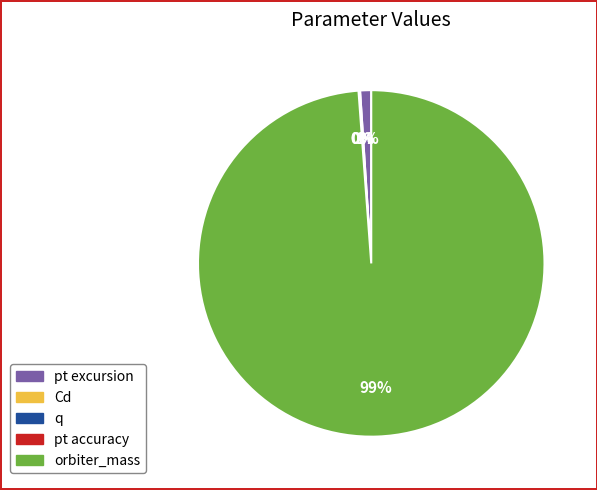

What is the largest slice in the pie chart?

orbiter_mass